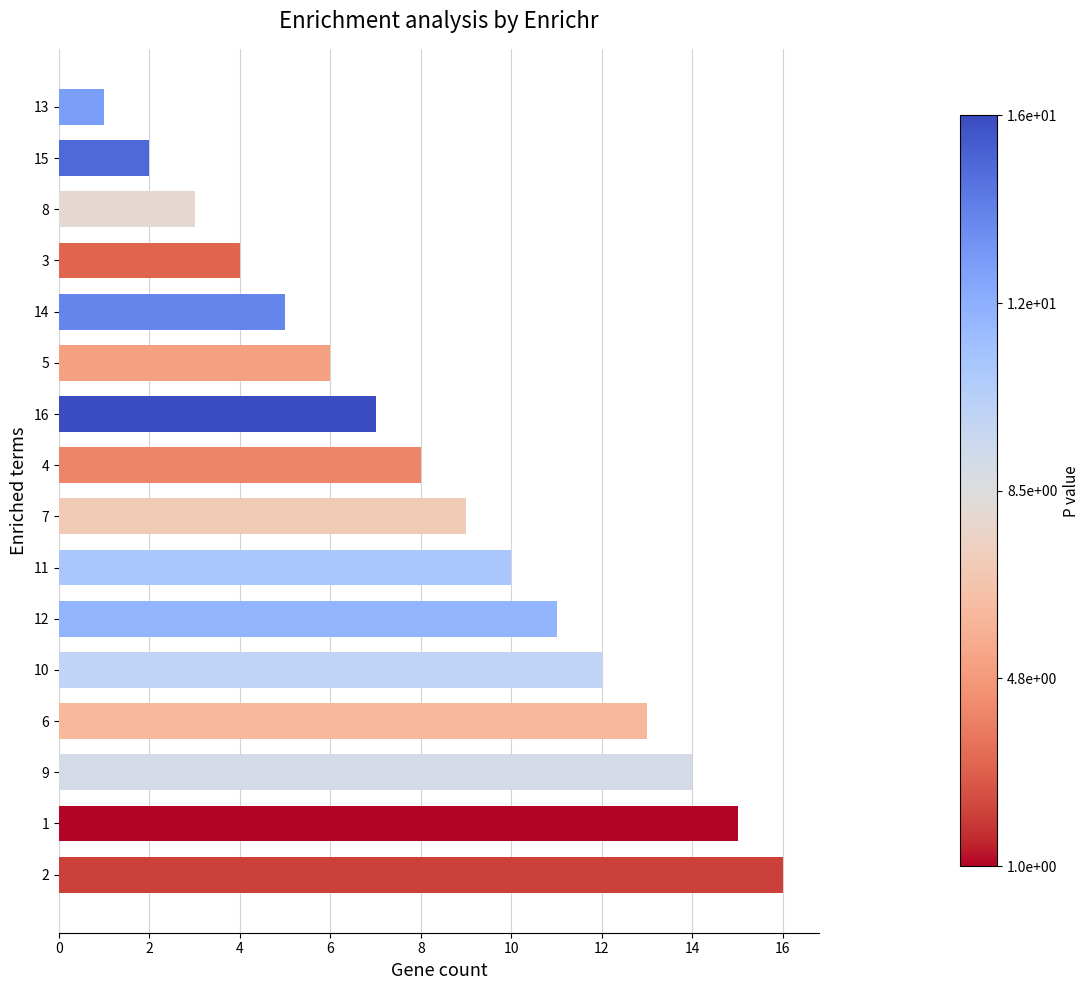

How many distinct data groups are displayed?

1